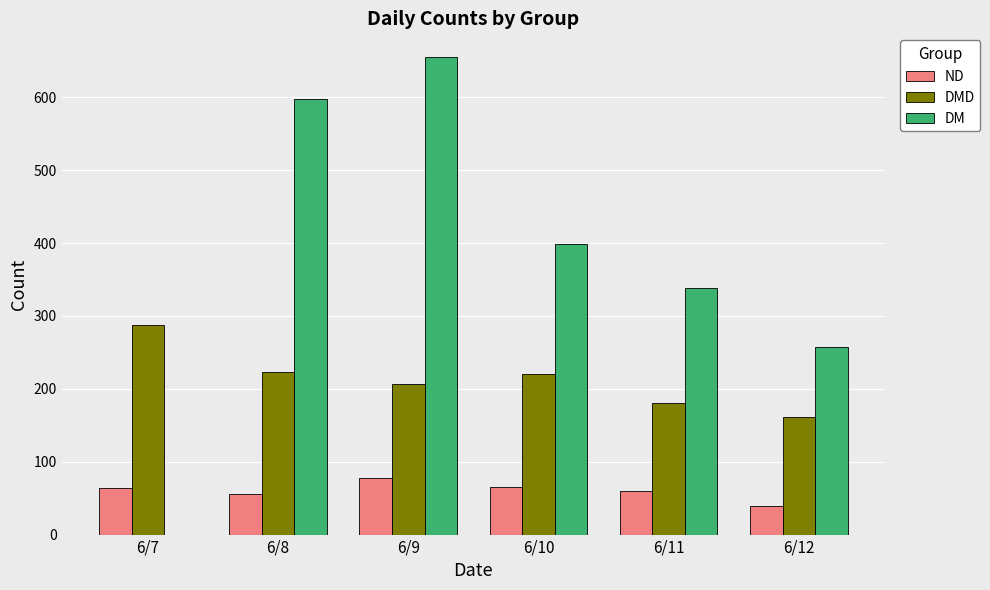

At which category is the sum across all series the highest?

6/9